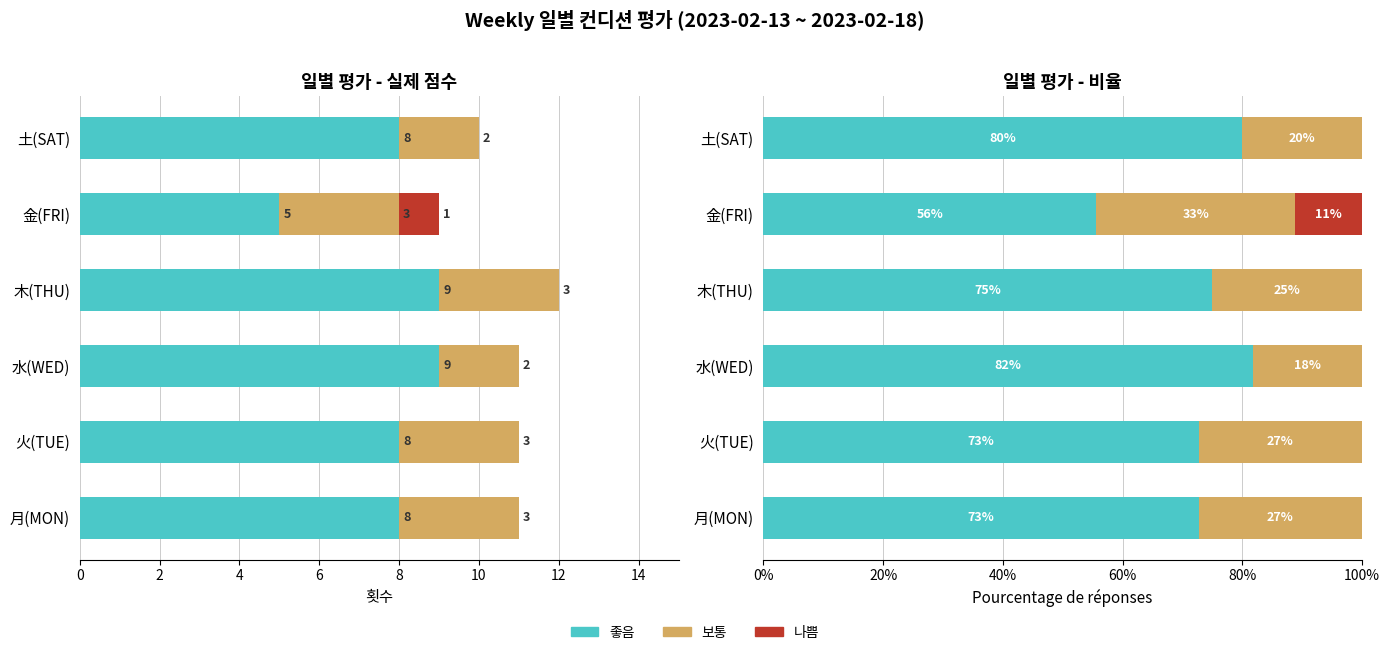

What is the sum of all 나쁨 values?

11.1